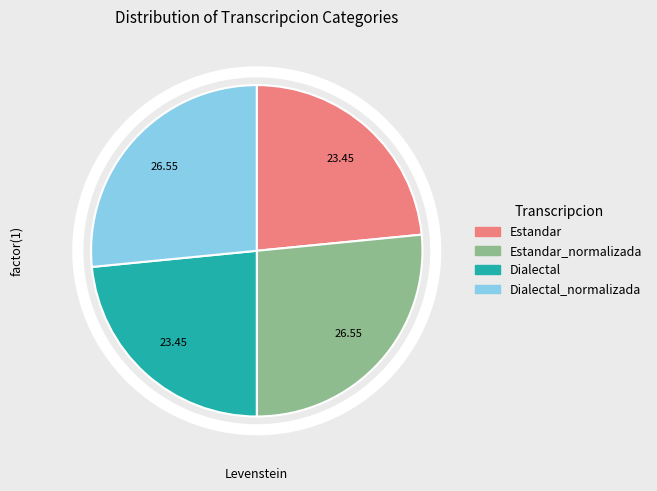

Is there a majority slice in this chart?

No